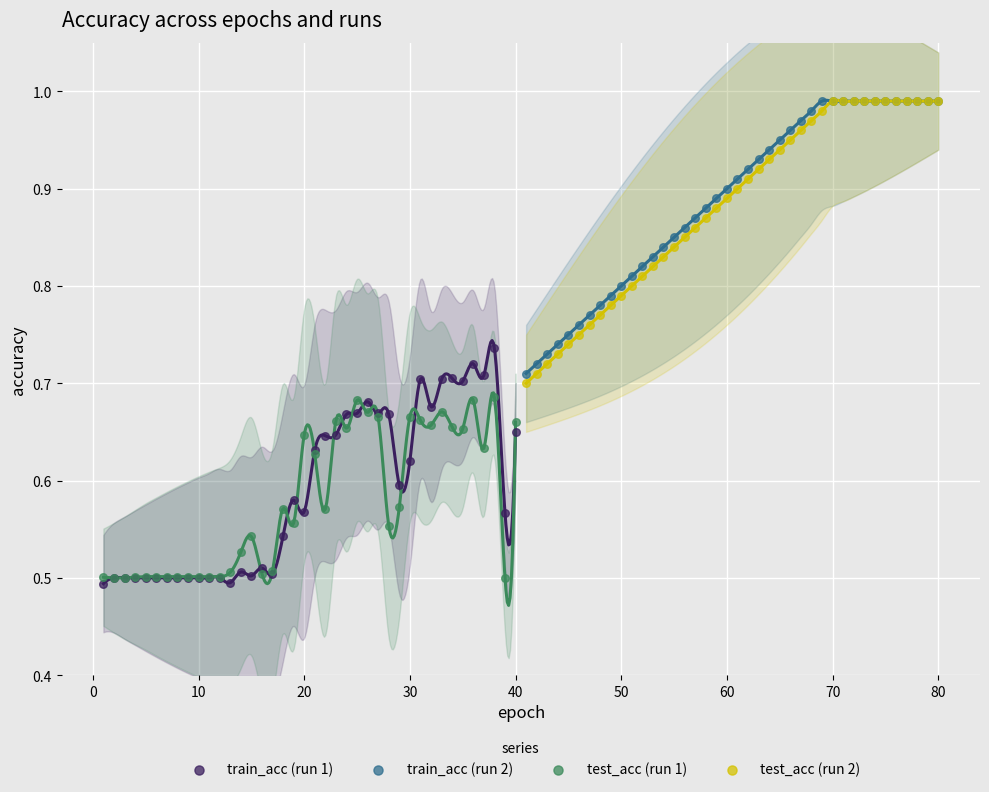

Which series has the widest spread of Y values?

test_acc (run 2)